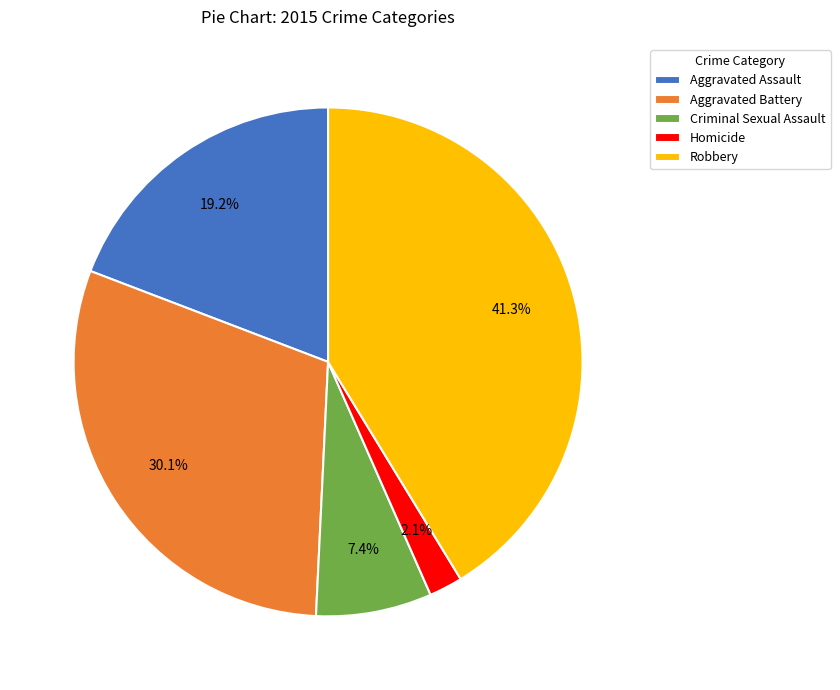

Do Robbery and Aggravated Battery together represent more than half of the pie?

Yes